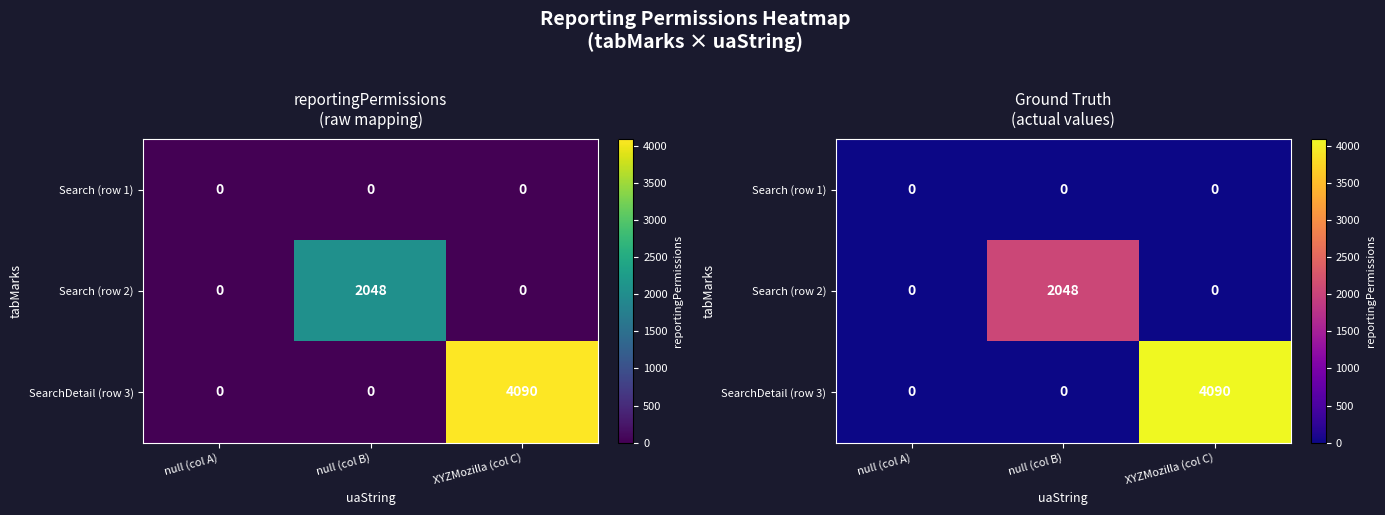

Is it true that SearchDetail (row 3) equals -1825 at null (col B)?

False